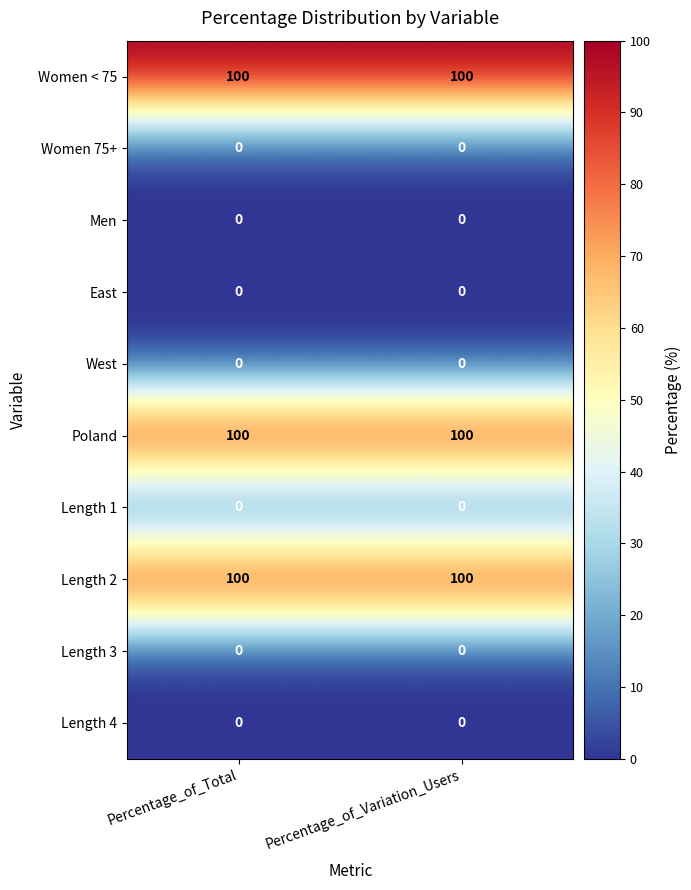

What is the spread (max minus min) of values at Percentage_of_Total?

100